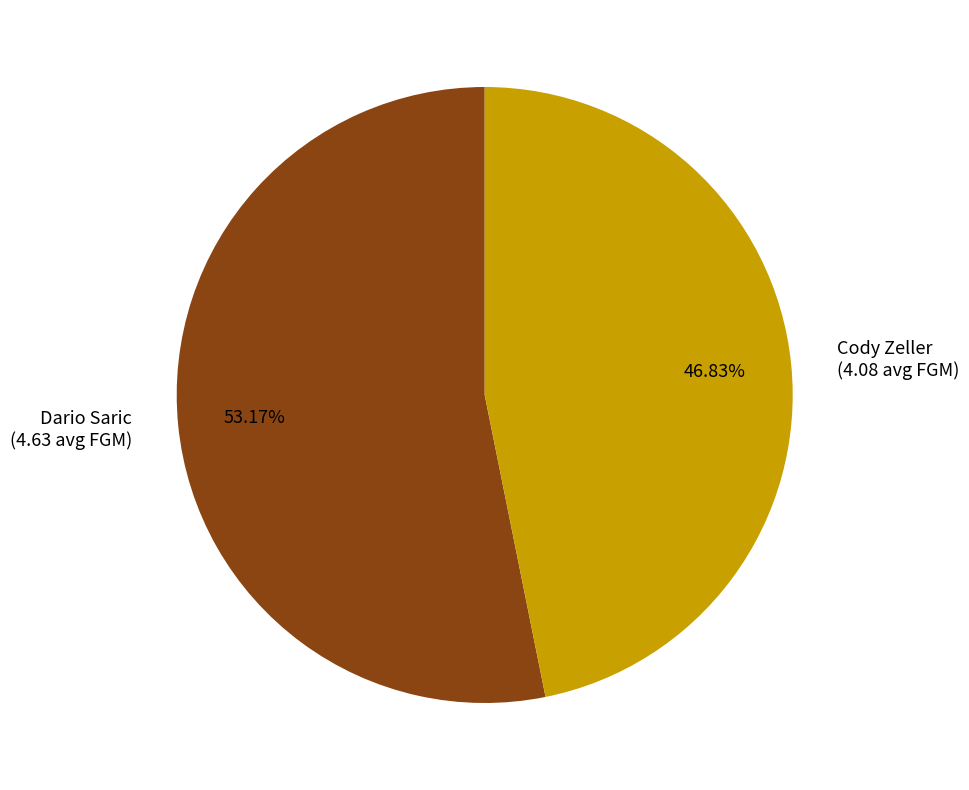

To the nearest percent, what is the combined percentage of Dario Saric and Cody Zeller?

100%